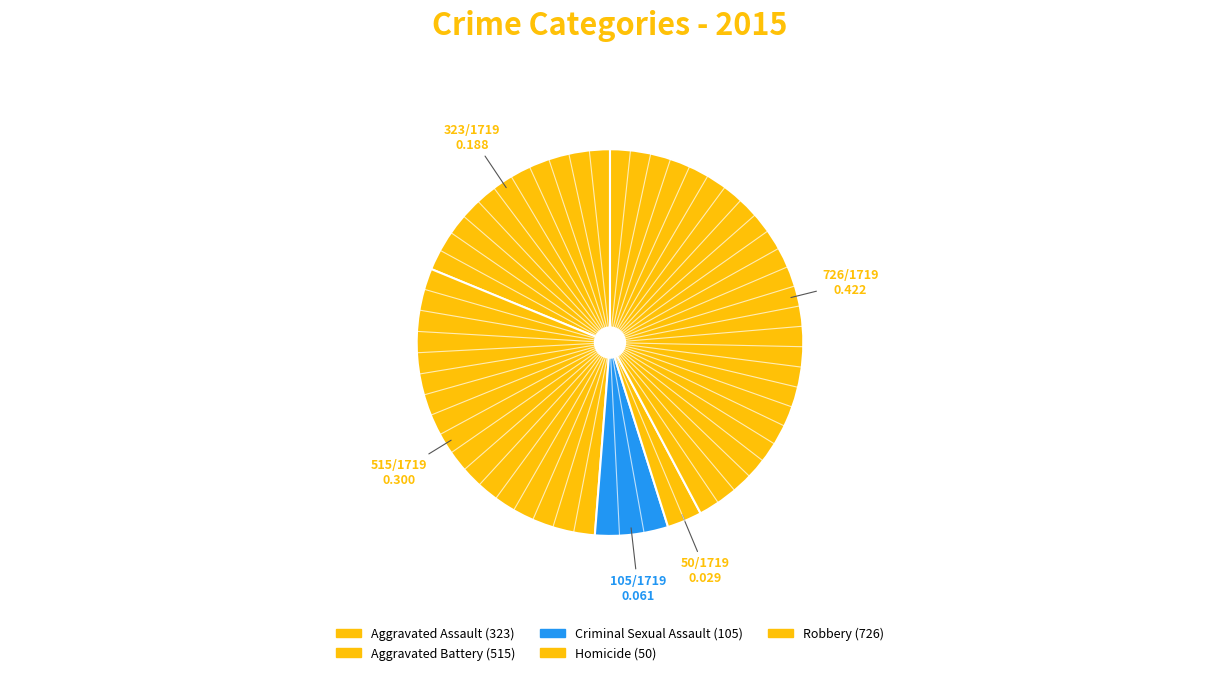

What is the change in value from Homicide to Robbery?

+676